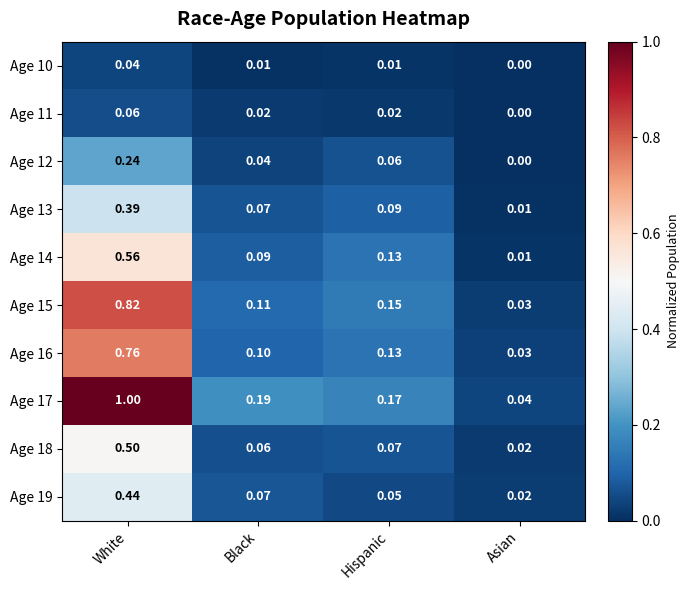

List the labels in order of Age 12 value, largest first.

White, Hispanic, Black, Asian